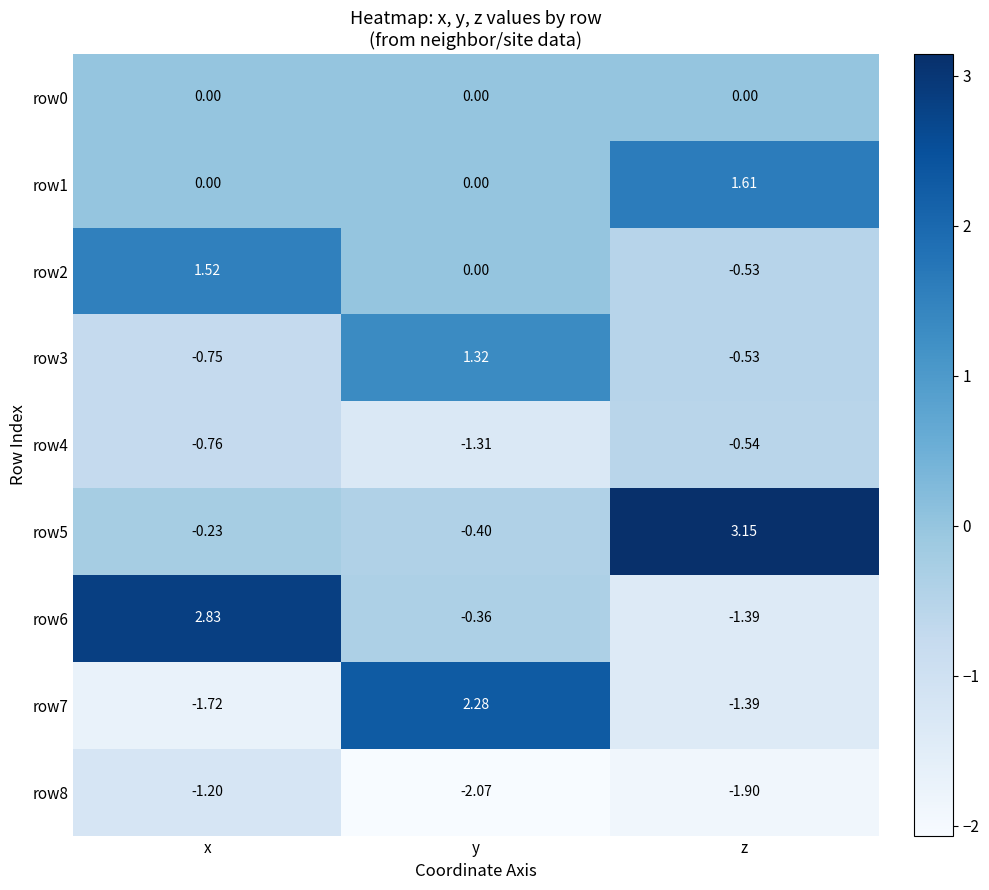

Which label corresponds to the smallest value in the chart?

y